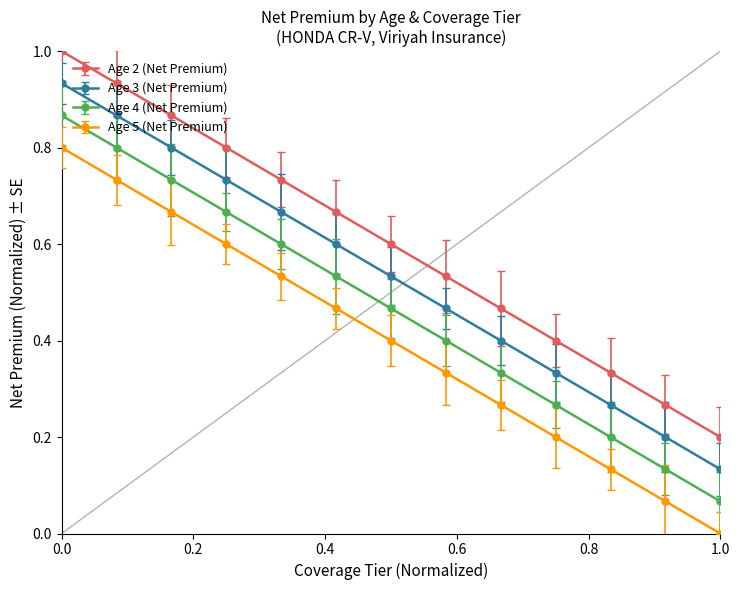

What is the difference between the maximum and minimum values in the Age 2 (Net Premium) series?

0.8